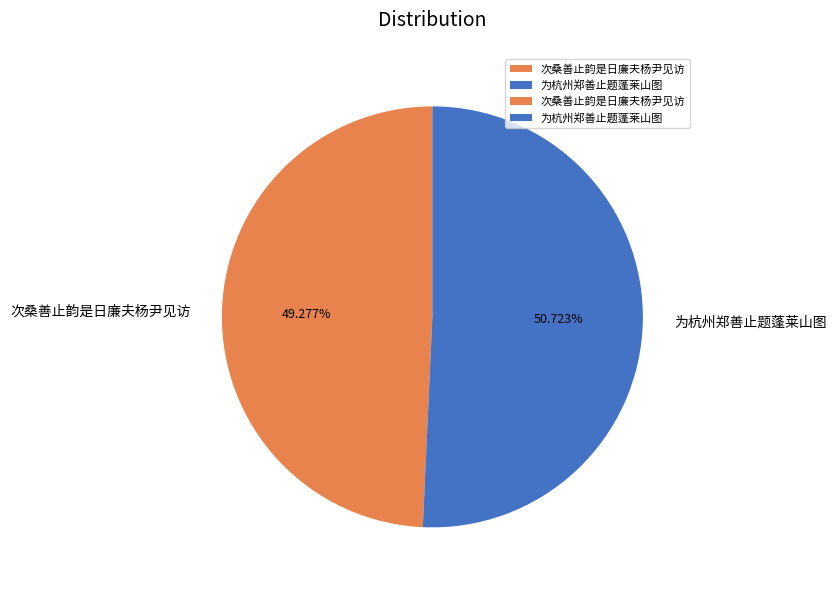

What percentage is the 次桑善止韵是日廉夫杨尹见访 slice, to the nearest percent?

49%